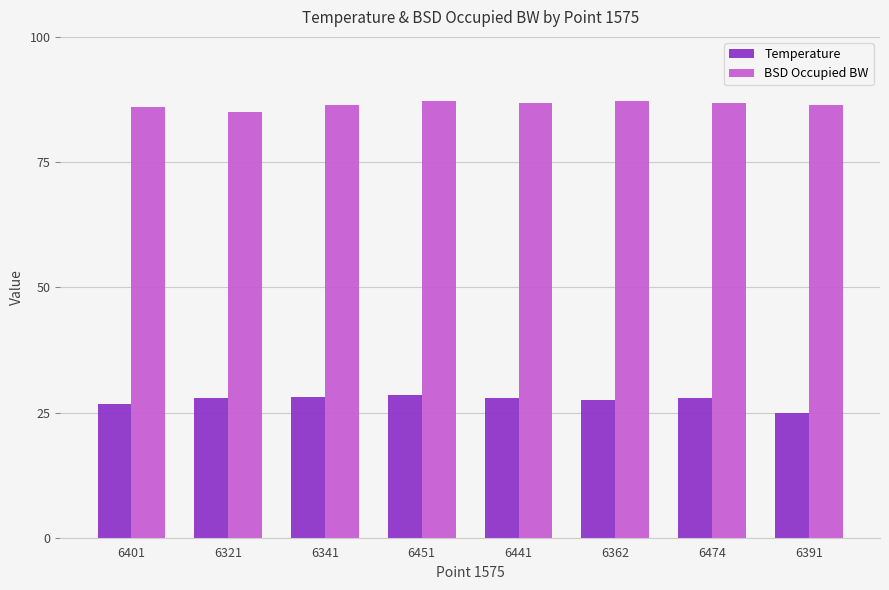

What is the difference between the highest and lowest values at 6441?

58.9